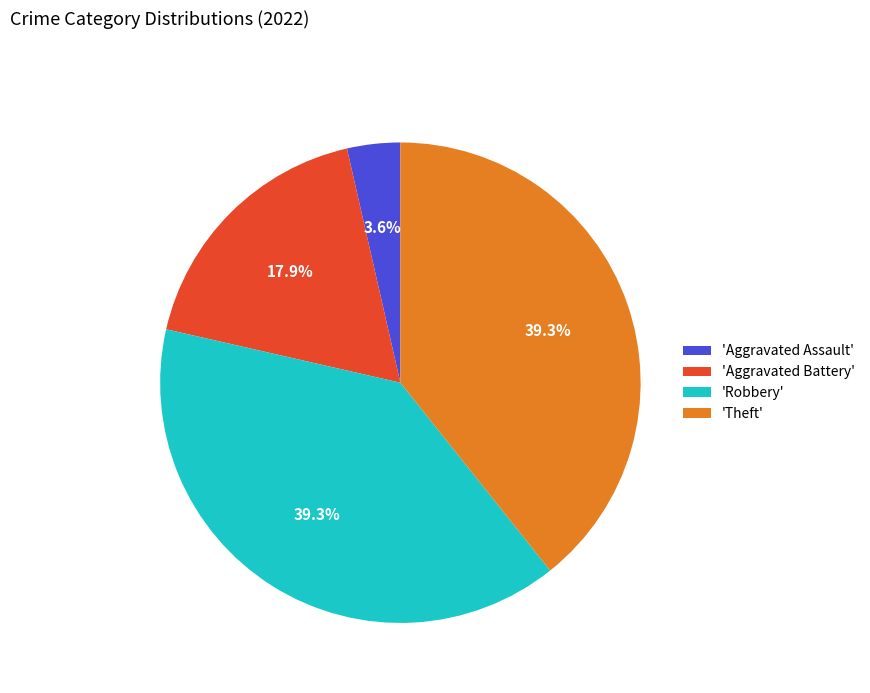

Does any single category account for the majority?

No